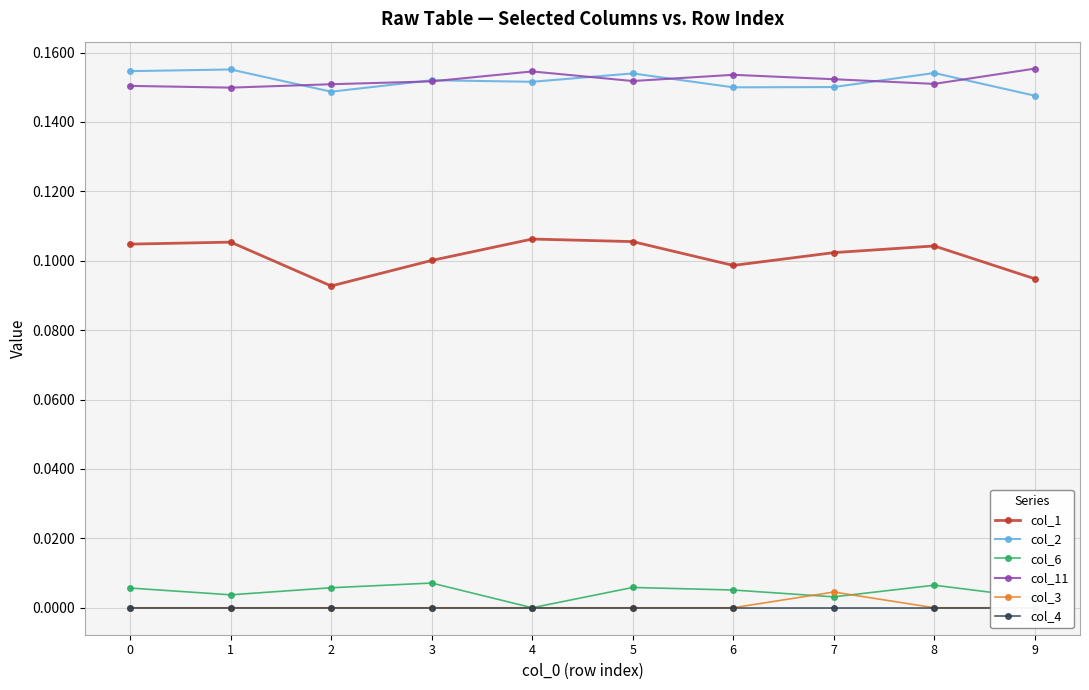

Which category has the lowest value in the col_6 series?

4